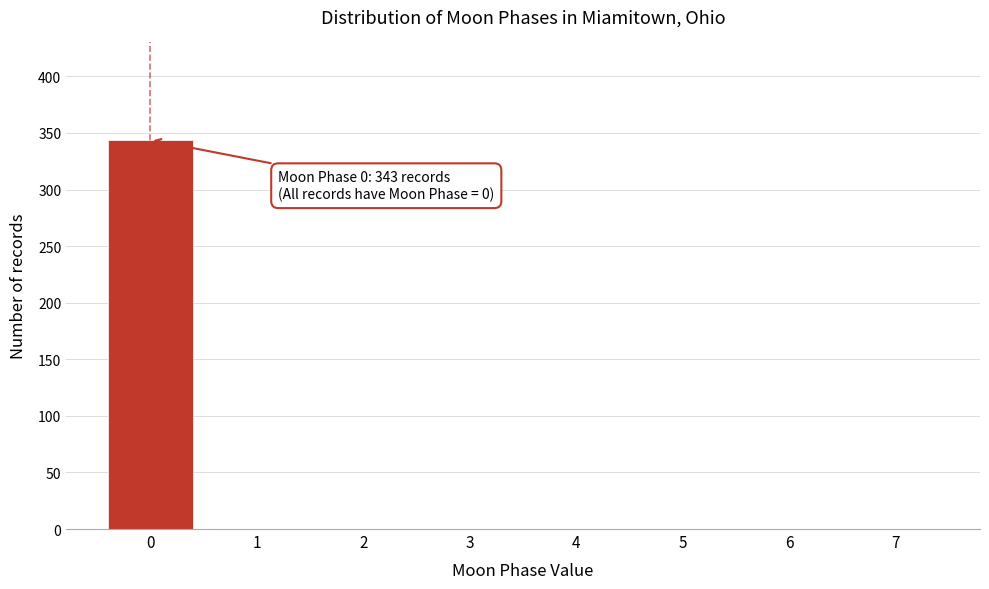

Over which range of the x-axis is the bar tallest?

-0.5 to 0.5